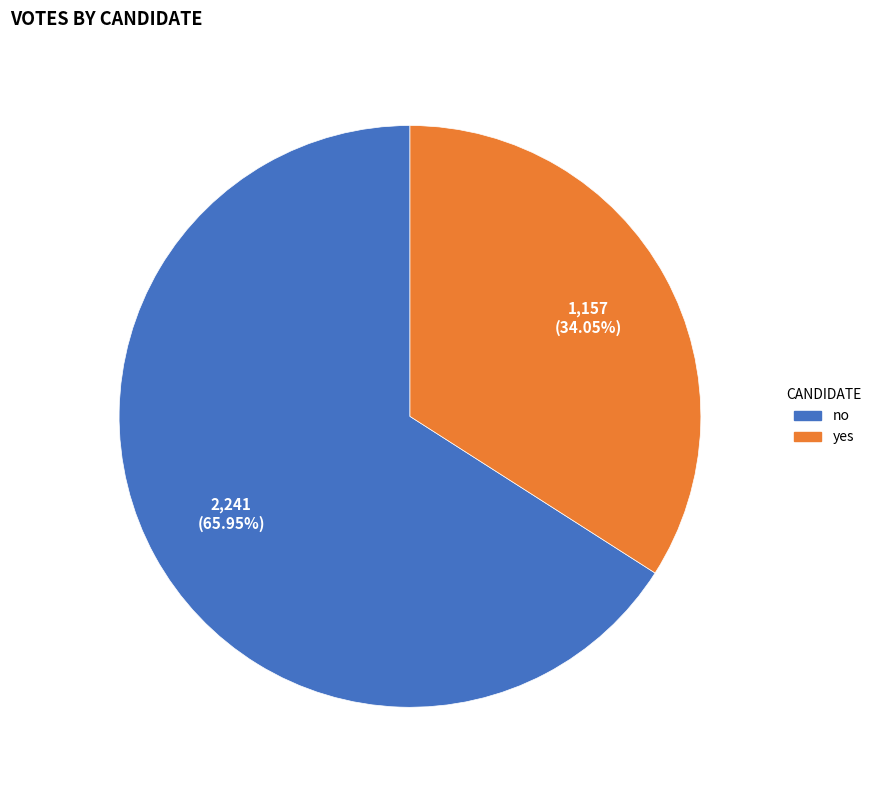

How many slices are in this pie chart?

2